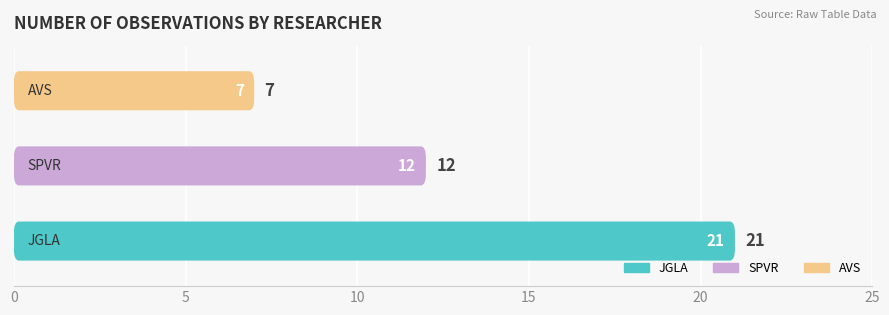

Rank the categories by value from lowest to highest.

AVS, SPVR, JGLA